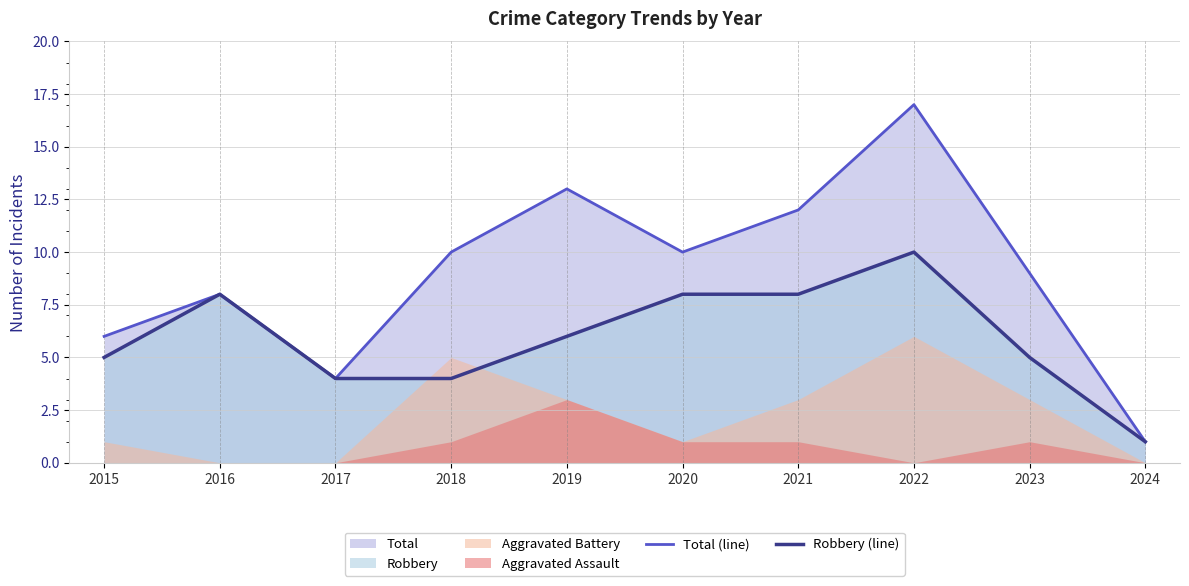

Is the value of Total (line) at 2019 greater than the value of Robbery (line) at 2019?

Yes